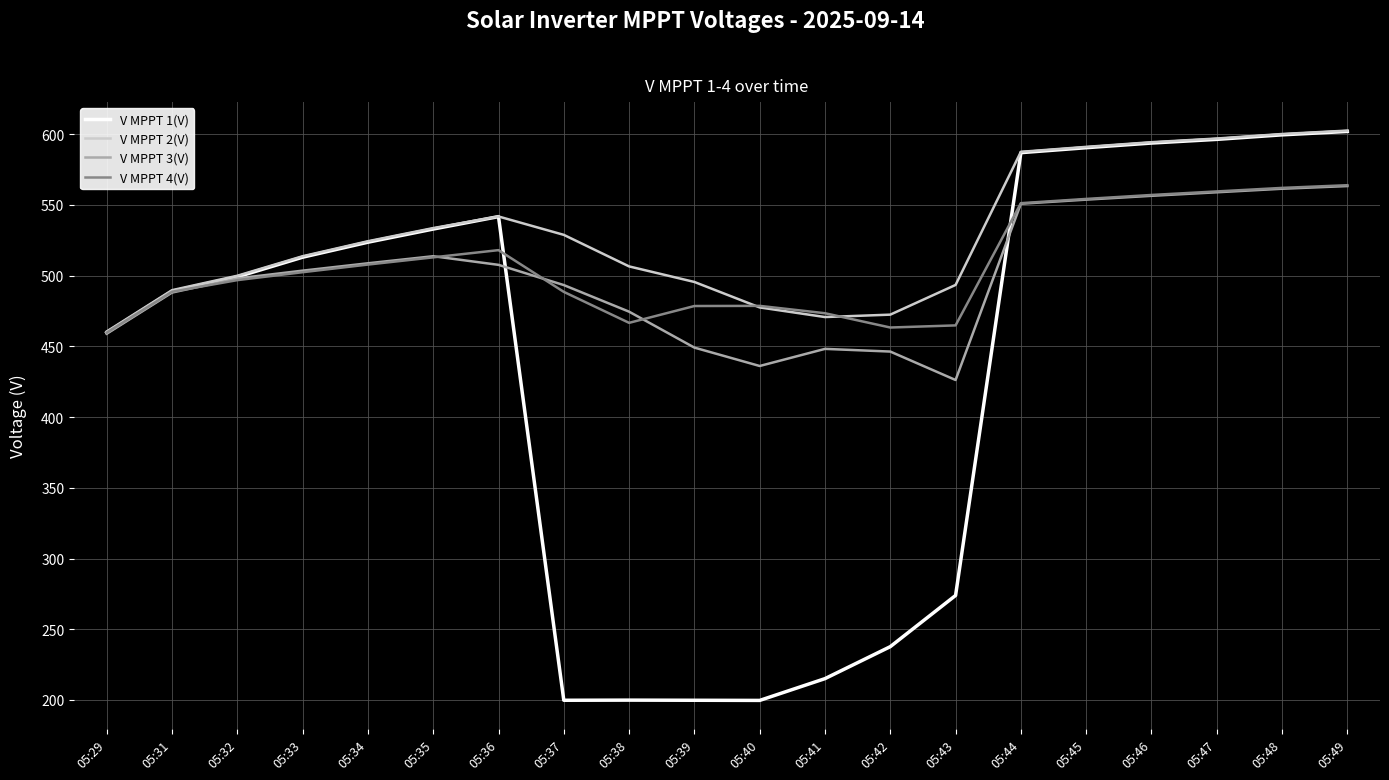

Is the value of V MPPT 2(V) at 05:34 greater than the value of V MPPT 3(V) at 05:39?

Yes